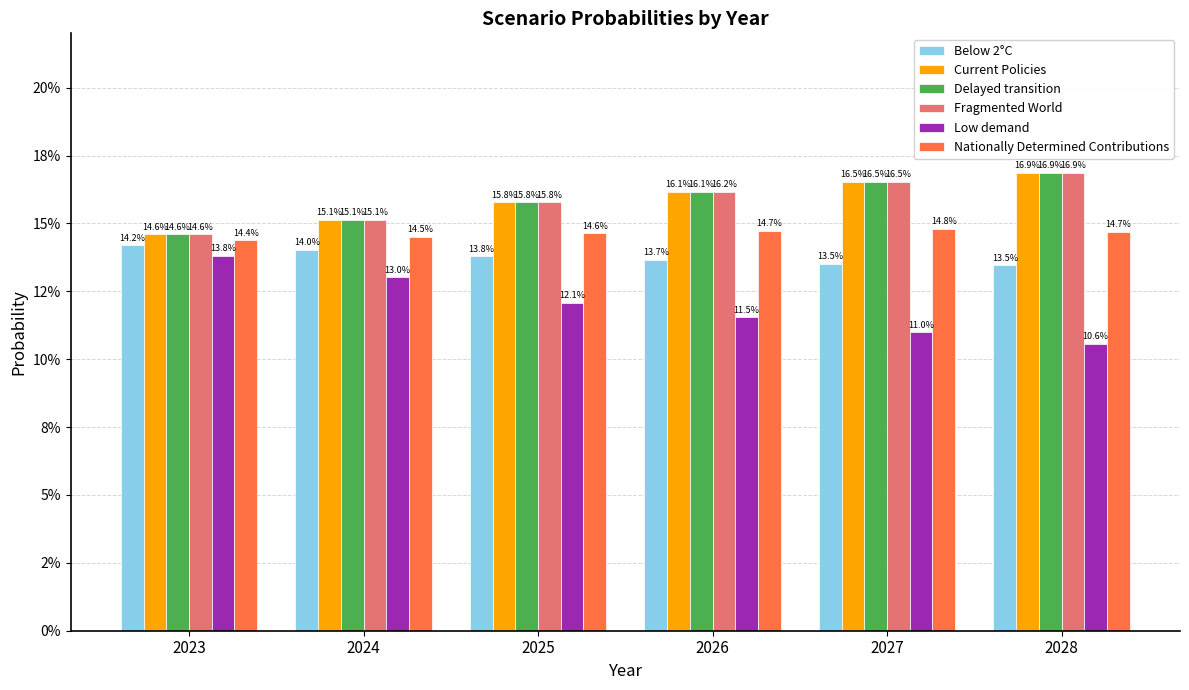

Is it true that Below 2°C equals 0.2 at 2026?

False